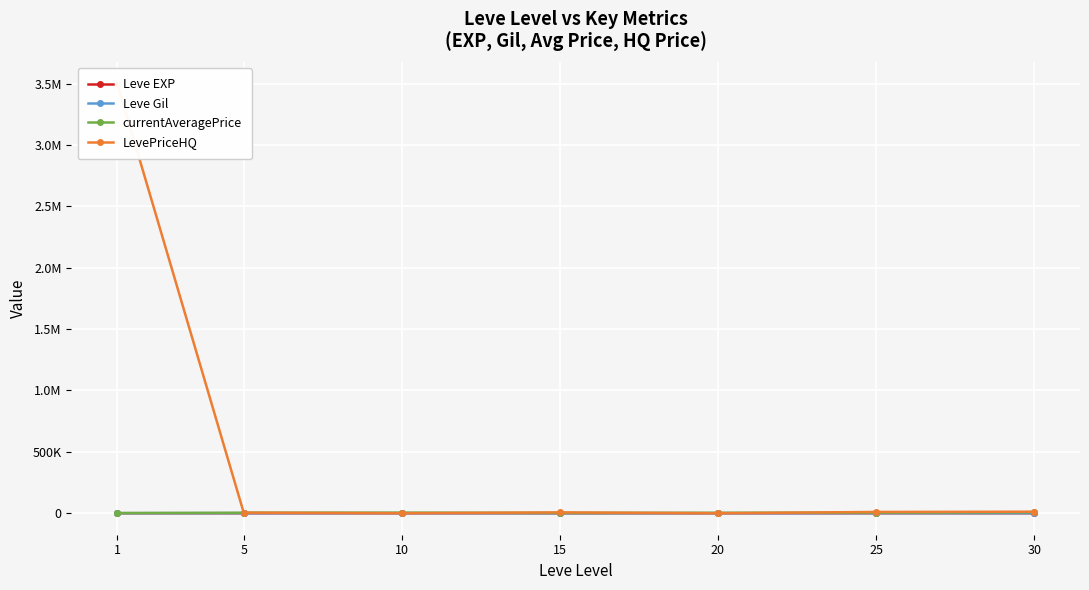

What is the difference between the highest and lowest values at 10?

4798.5